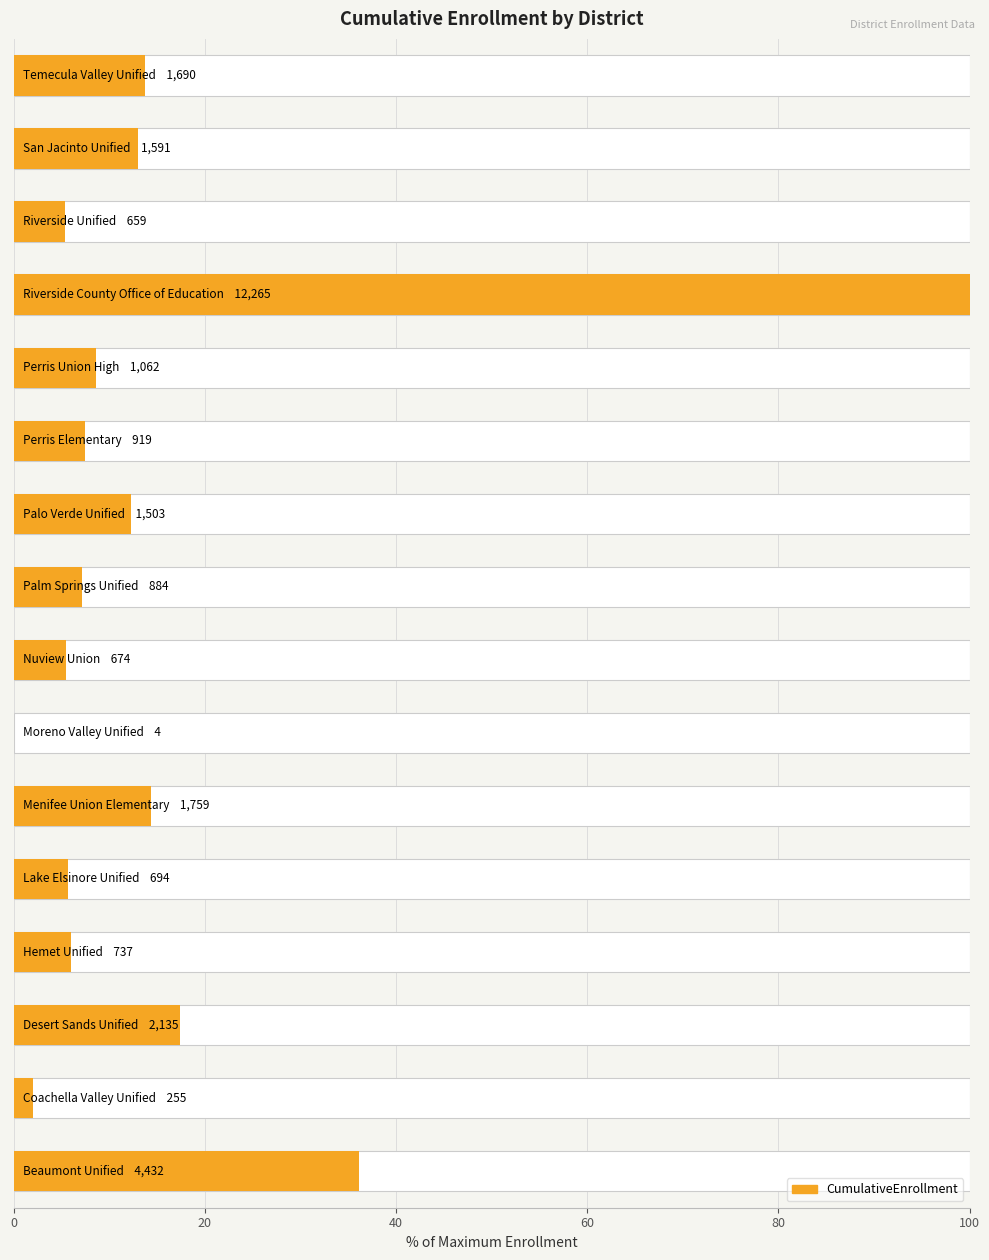

What position from the left is 0?

1